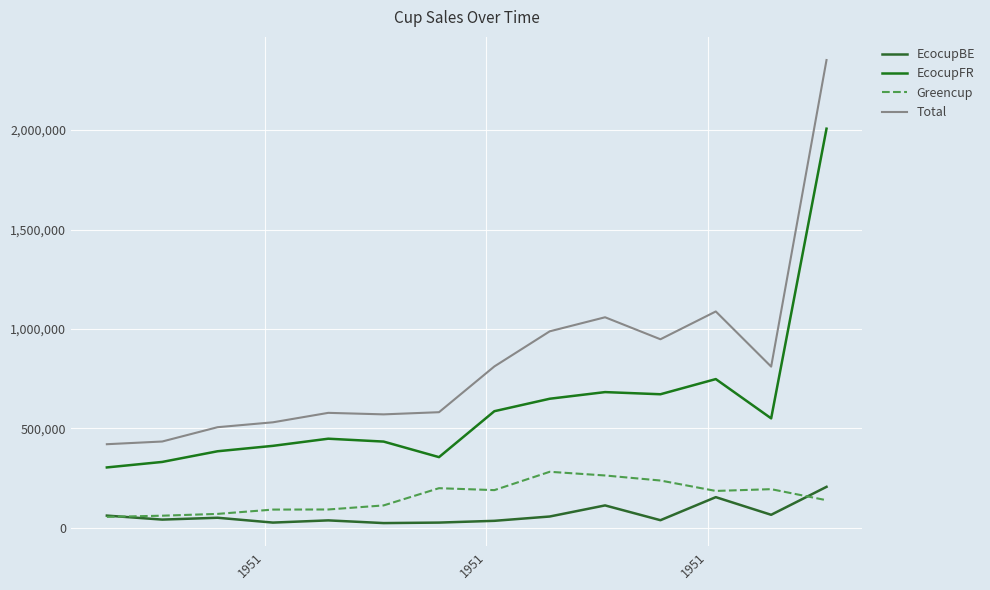

In Greencup, how many points are lower than both neighbors (excluding endpoints)?

2